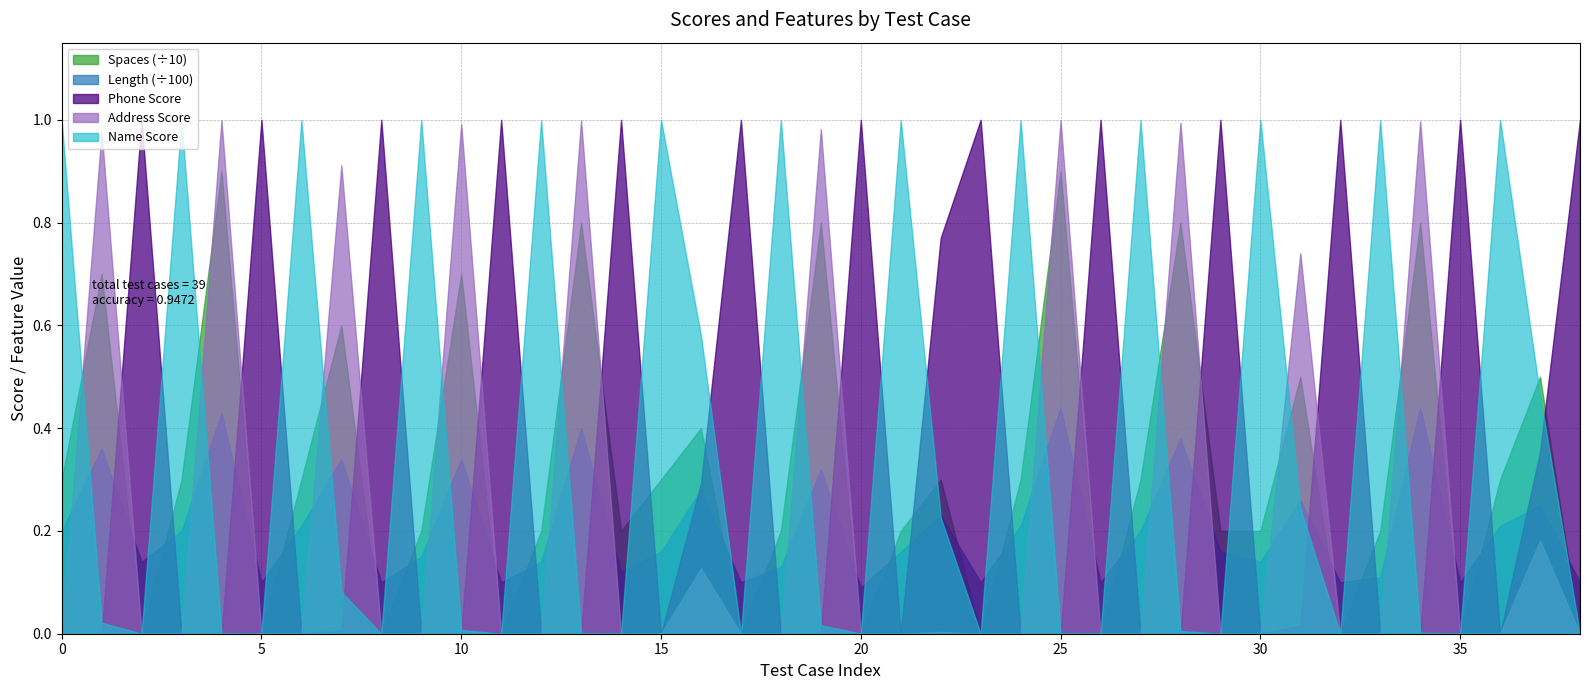

List the labels in order of Name Score value, largest first.

21, 9, 12, 30, 15, 18, 33, 0, 3, 27, 6, 24, 36, 16, 37, 31, 22, 7, 1, 19, 10, 28, 34, 13, 4, 25, 14, 29, 5, 8, 11, 17, 23, 26, 32, 35, 38, 20, 2